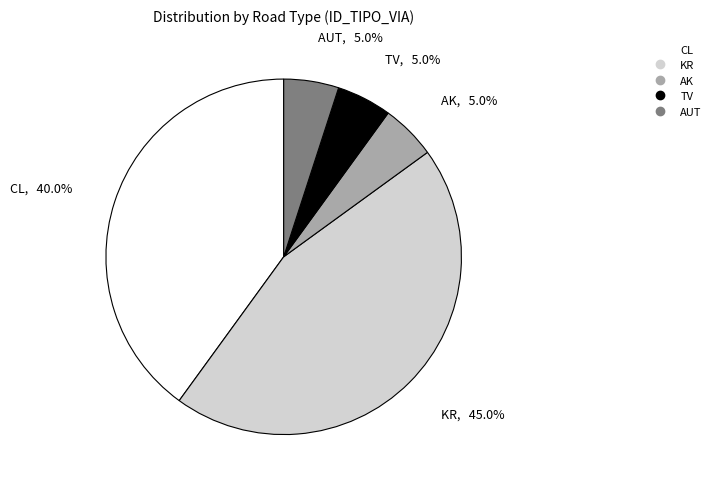

Is there a majority slice in this chart?

No